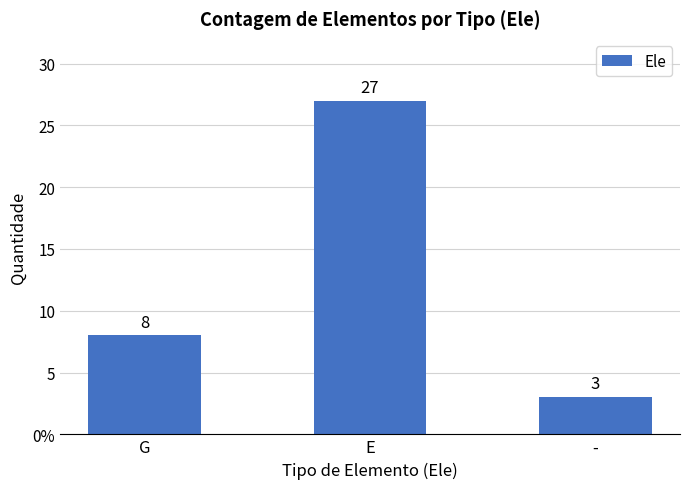

What is the label of the 3rd bar from the left?

-